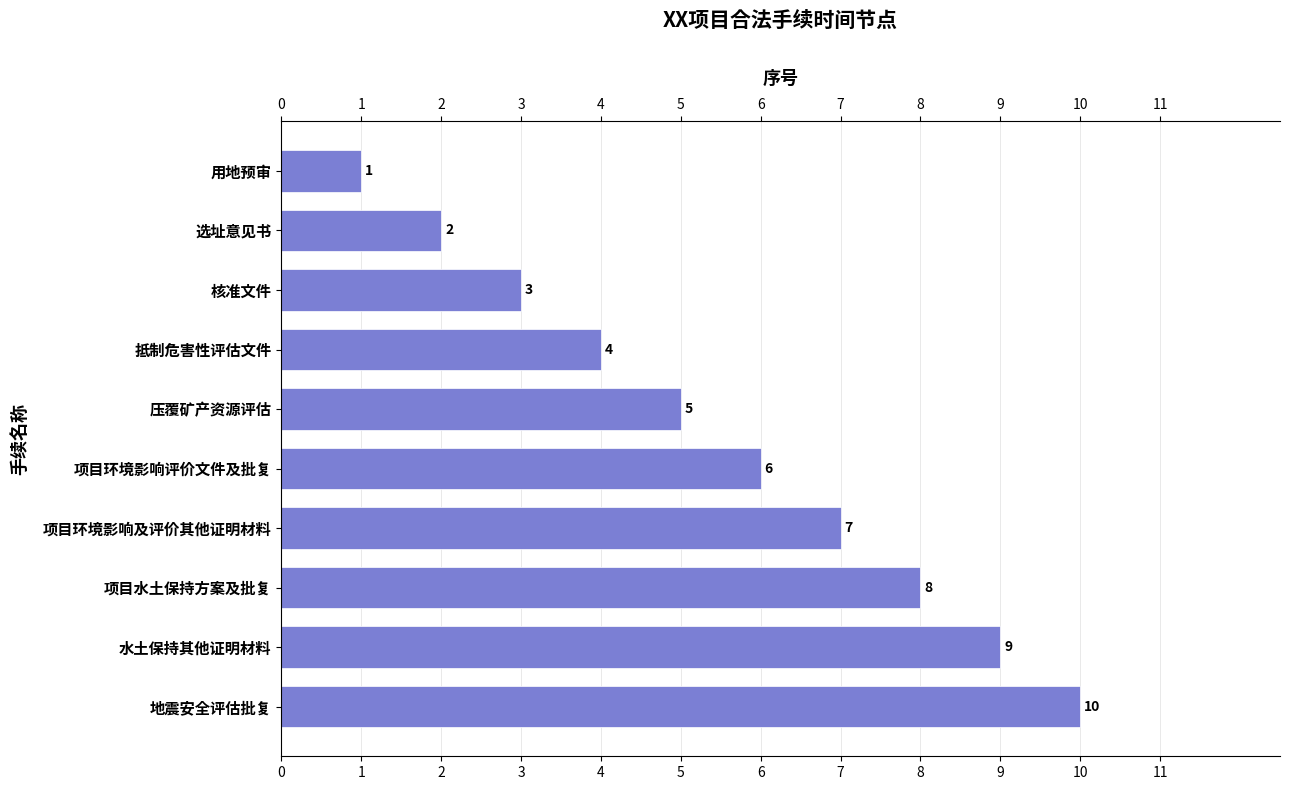

Is it true that the value at 项目水土保持方案及批复 is 8?

True